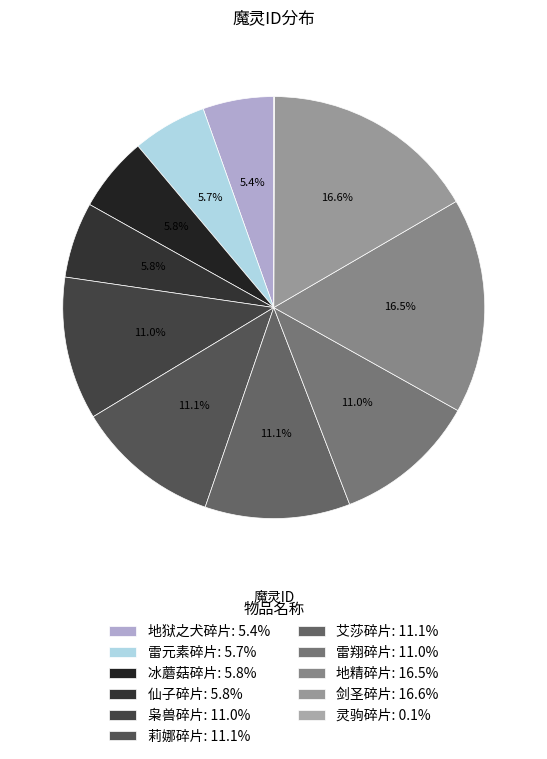

Is it true that 莉娜碎片 is 1% of the pie?

False